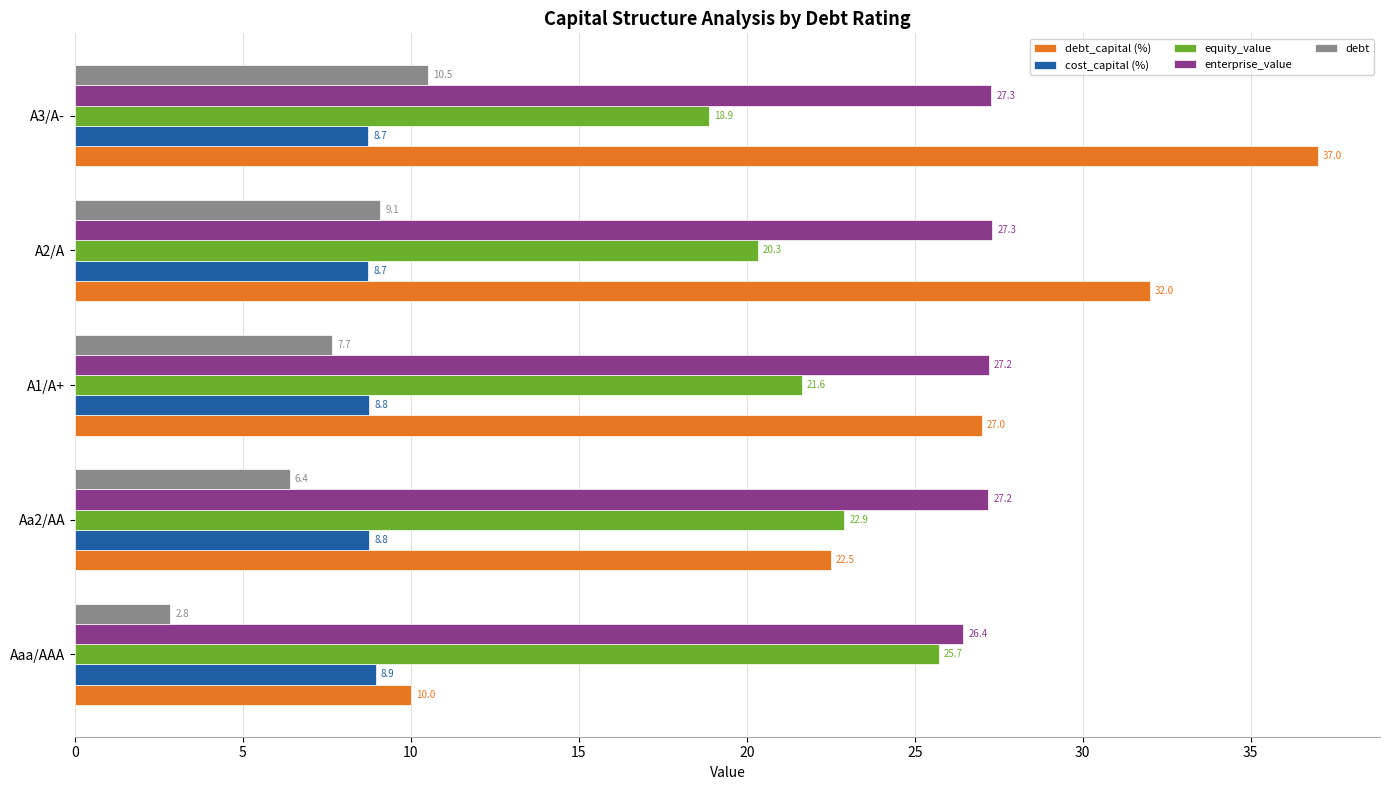

True or false: debt_capital (%) has a value of 20.9 at A3/A-.

False